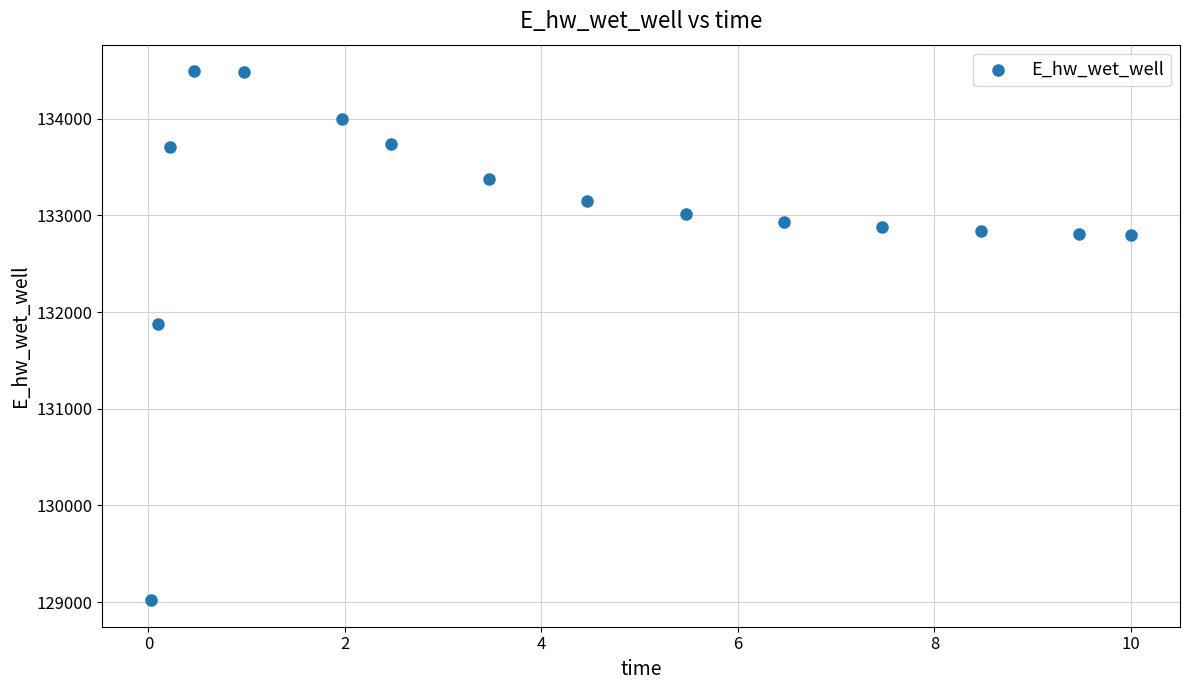

What is the range of X values (max minus min)?

10.0